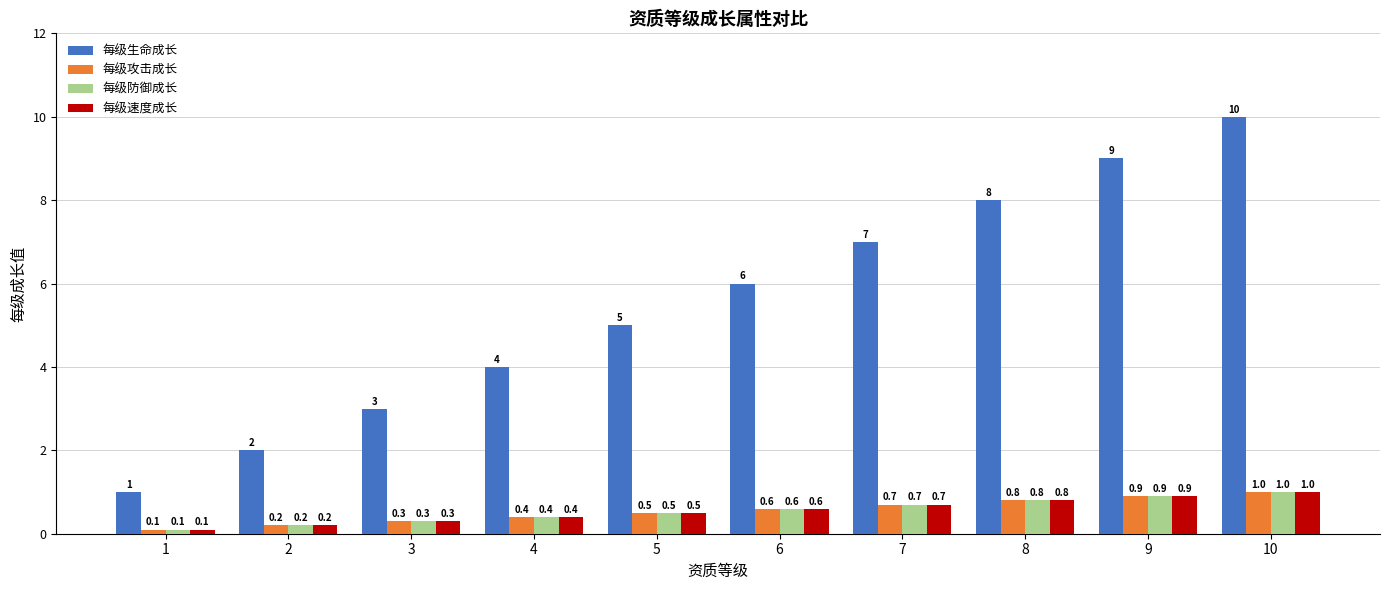

Between 1 and 3, which series saw the biggest shift?

每级生命成长